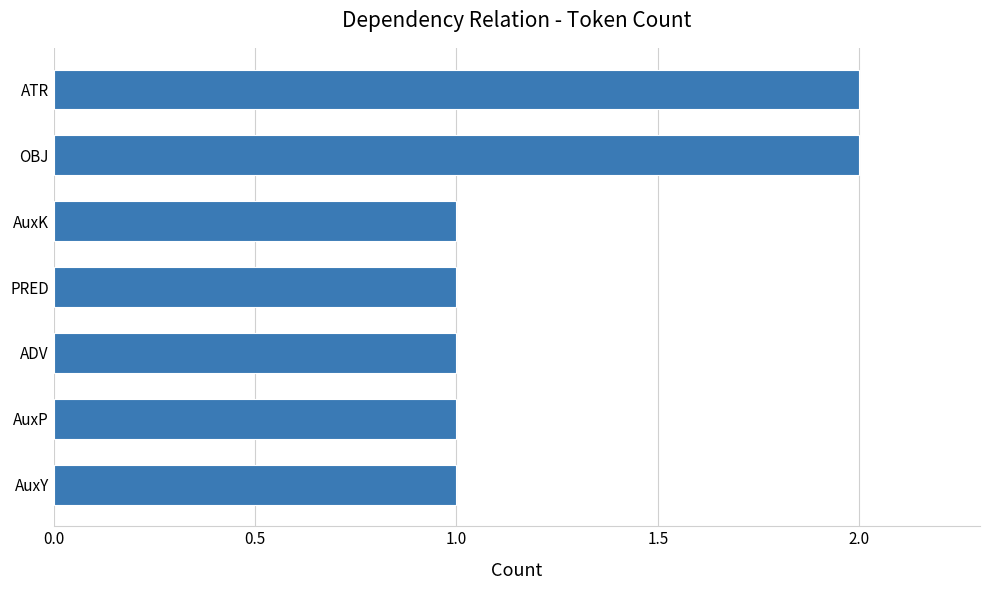

What is the change in value from AuxP to ATR?

+1